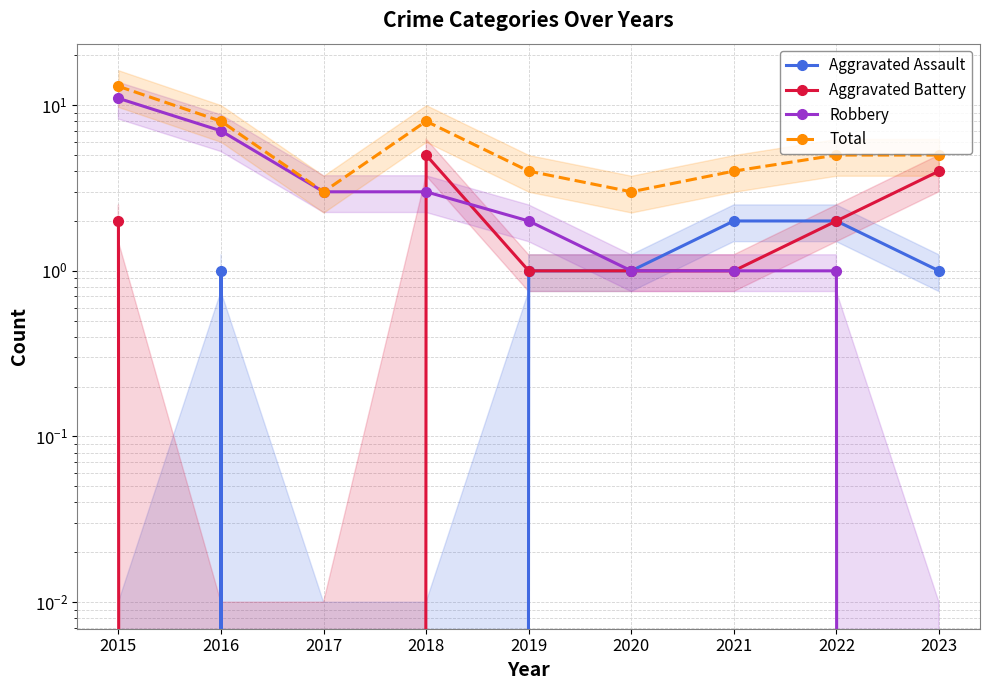

Which category has the lowest value in the Total series?

2017